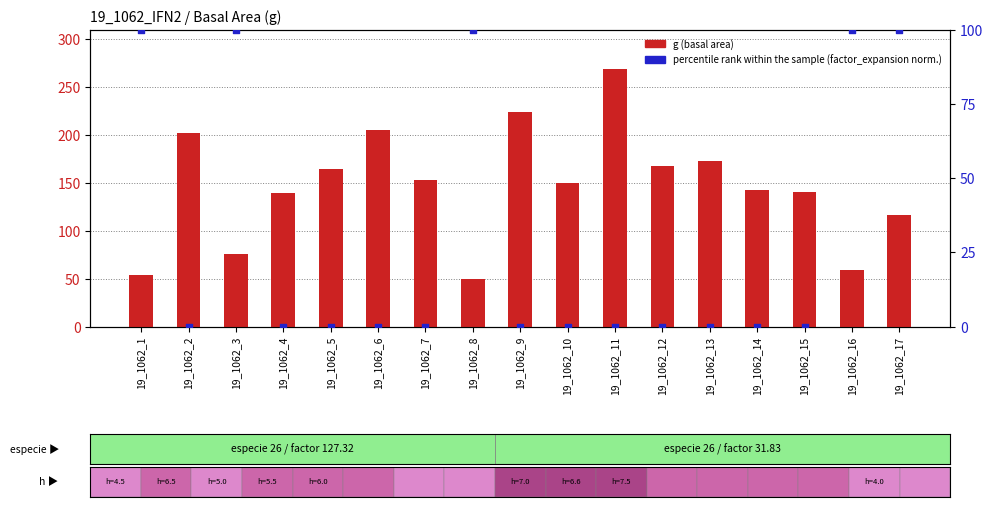

Which series contains the highest Y value?

g (basal area)